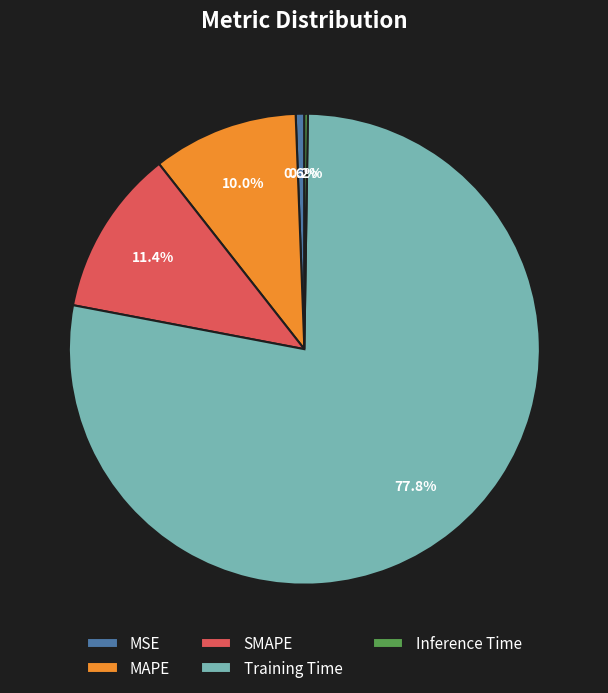

Which slice is the largest?

Training Time